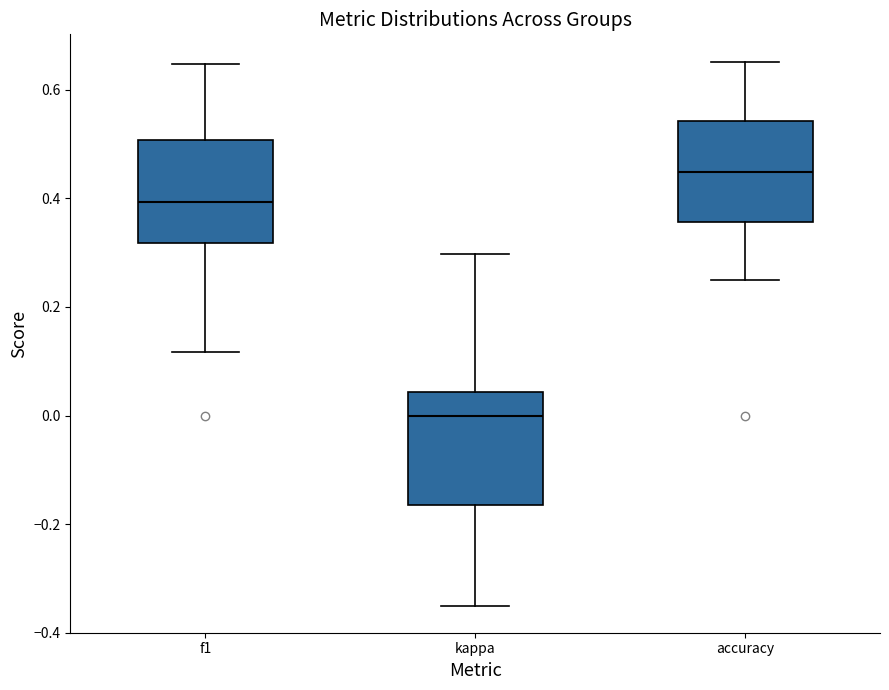

Reading left to right, transcribe this box plot: for each box, give where its median line is, the range the box spans, and where its two whiskers end, as read against the y-axis. The values are not printed on the chart, so give them approximately, as read against the axis.

f1: median 0.40, box 0.32 to 0.50, whiskers 0.12 to 0.64
kappa: median 0.00, box -0.16 to 0.04, whiskers -0.34 to 0.30
accuracy: median 0.44, box 0.36 to 0.54, whiskers 0.26 to 0.66